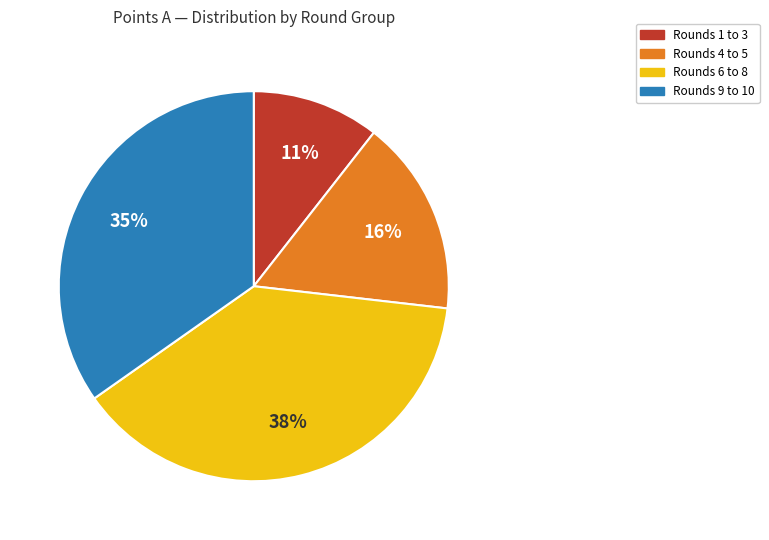

Does any single category account for the majority?

No